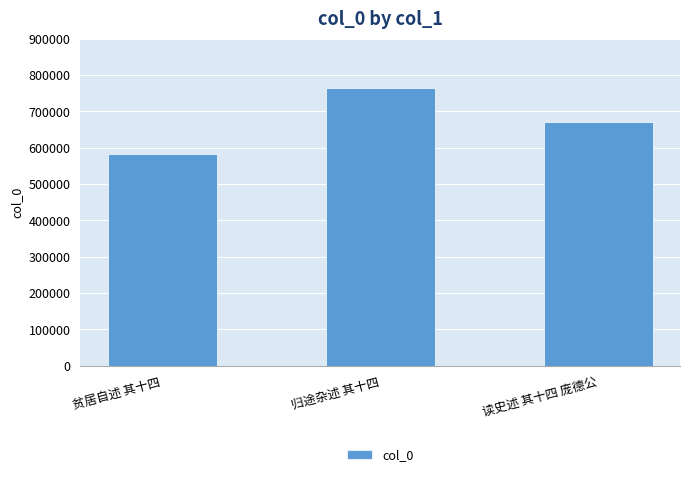

Rank the categories by value from lowest to highest.

贫居自述 其十四, 读史述 其十四 庞德公, 归途杂述 其十四